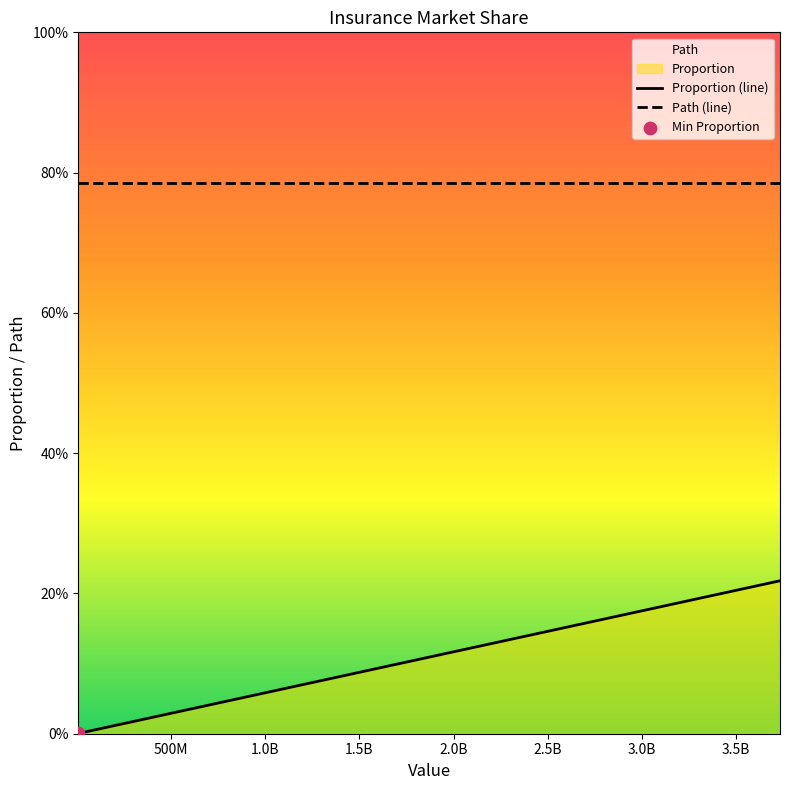

At how many categories does at least one series exceed 21?

20